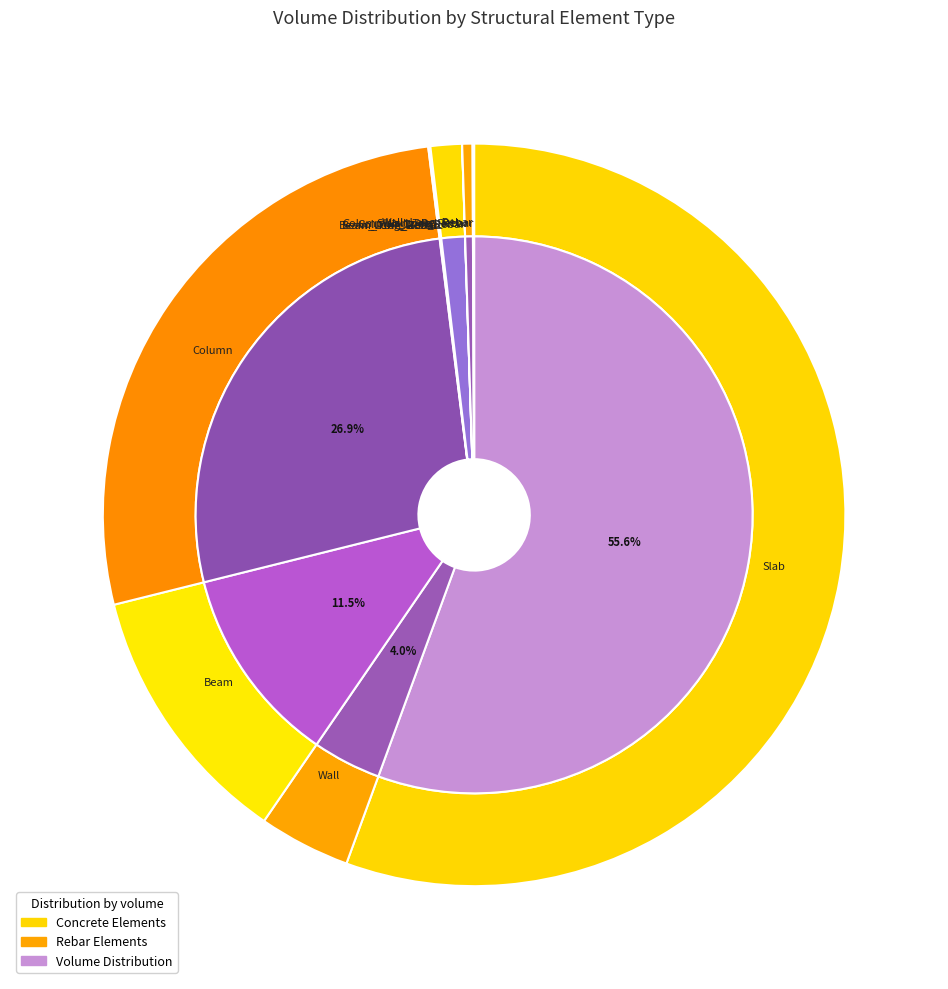

Which slice represents more than half of the pie?

Slab